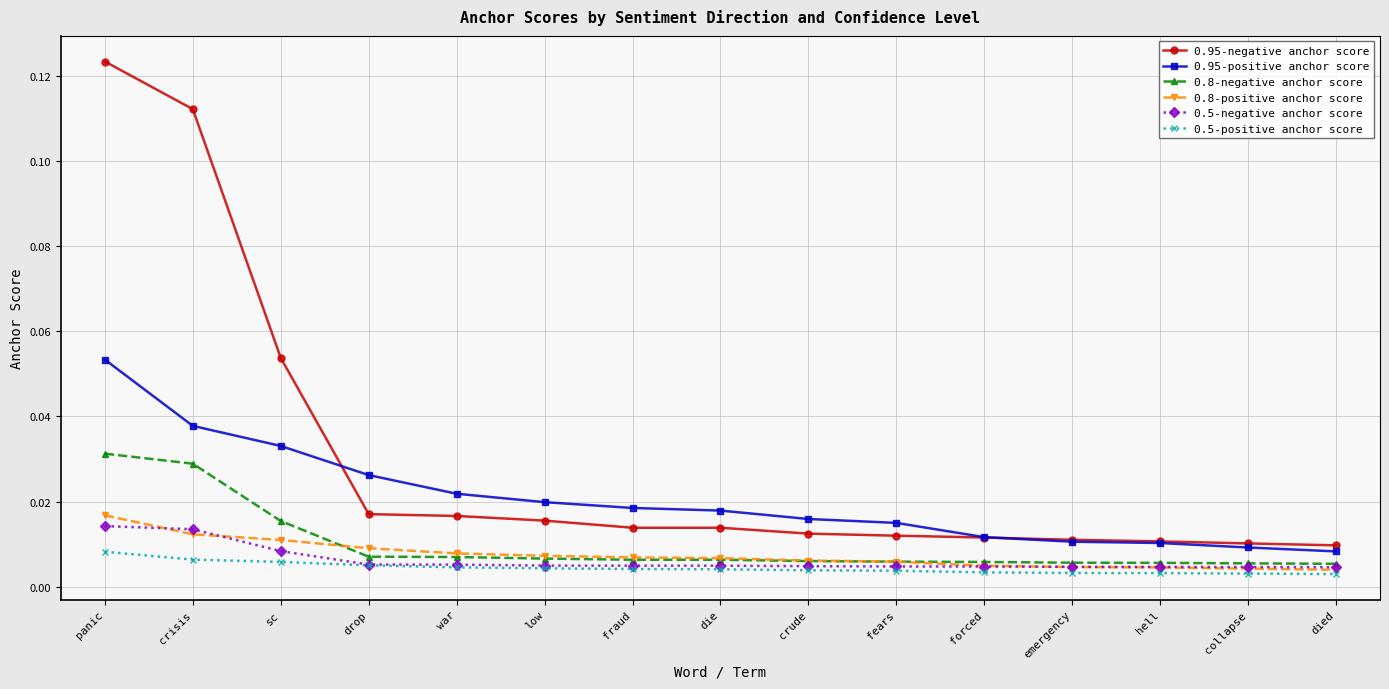

What position from the left is war?

5